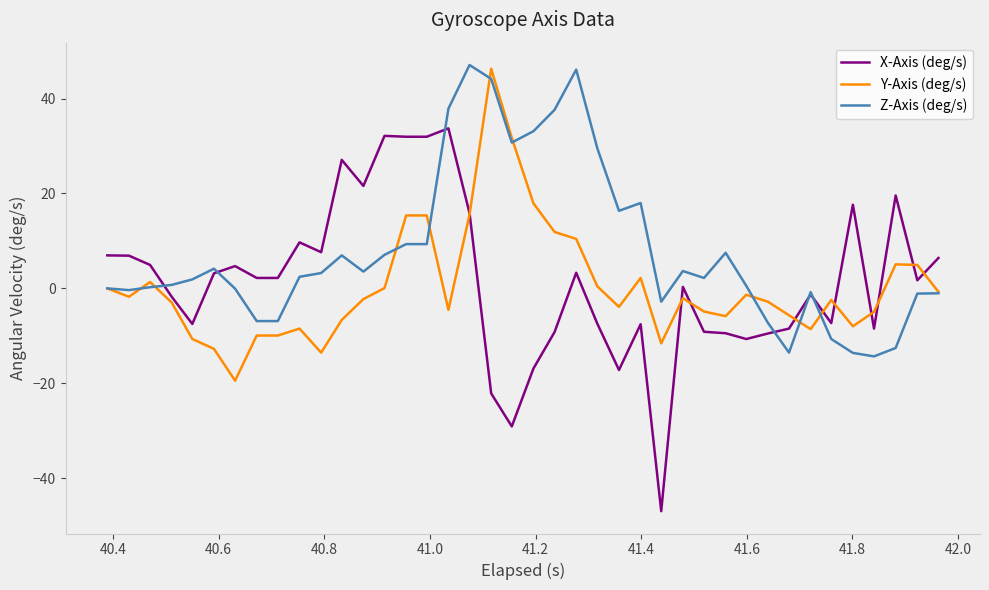

What is the greatest value displayed?

47.1